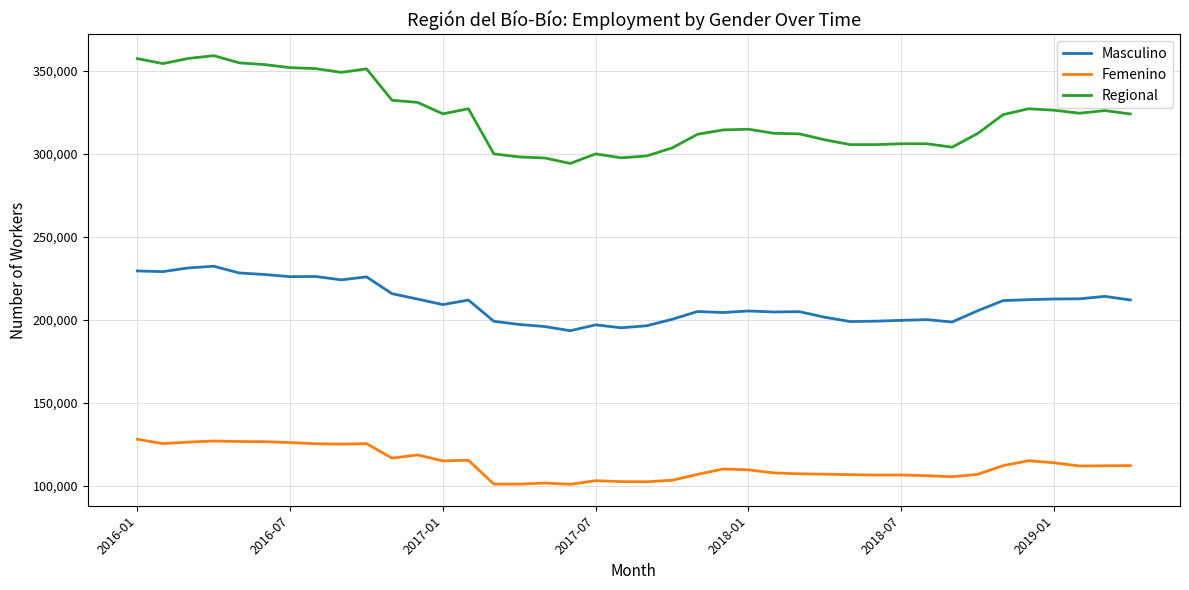

Which series has the largest range (max minus min)?

Regional